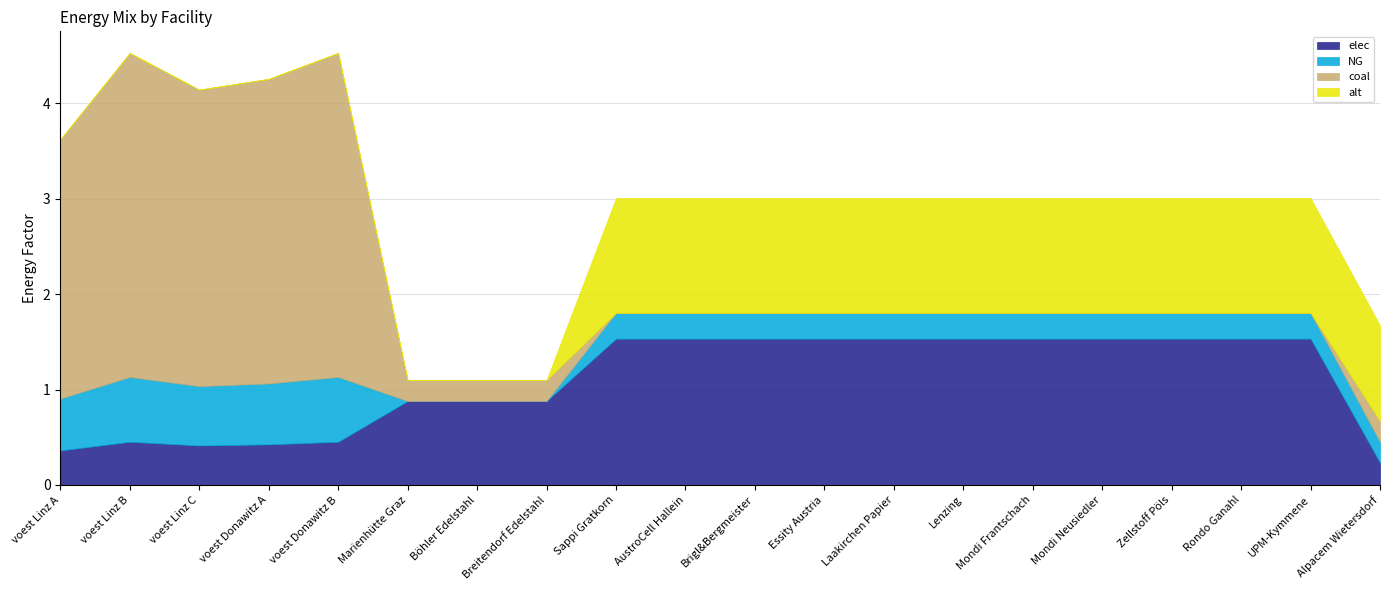

Reading right to left, transcribe all the data shown in this chart.

elec: 0.2	1.5	1.5	1.5	1.5	1.5	1.5	1.5	1.5	1.5	1.5	1.5	0.9	0.9	0.9	0.5	0.4	0.4	0.5	0.4
NG: 0.2	0.3	0.3	0.3	0.3	0.3	0.3	0.3	0.3	0.3	0.3	0.3	0.0	0.0	0.0	0.7	0.6	0.6	0.7	0.5
coal: 0.2	0.0	0.0	0.0	0.0	0.0	0.0	0.0	0.0	0.0	0.0	0.0	0.2	0.2	0.2	3.4	3.2	3.1	3.4	2.7
alt: 1.0	1.2	1.2	1.2	1.2	1.2	1.2	1.2	1.2	1.2	1.2	1.2	0.0	0.0	0.0	0.0	0.0	0.0	0.0	0.0